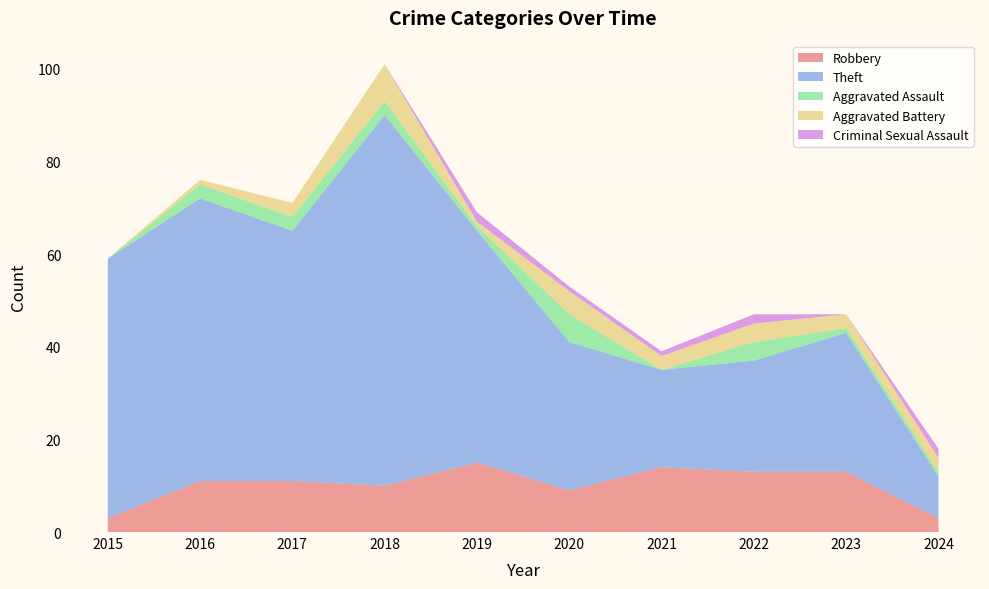

What is the total value across all series at 2015?

59